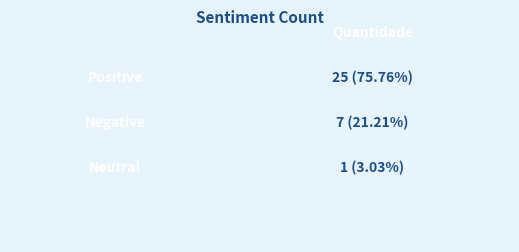

Reading left to right, extract all data points from this chart.

Positive=25	Negative=7	Neutral=1